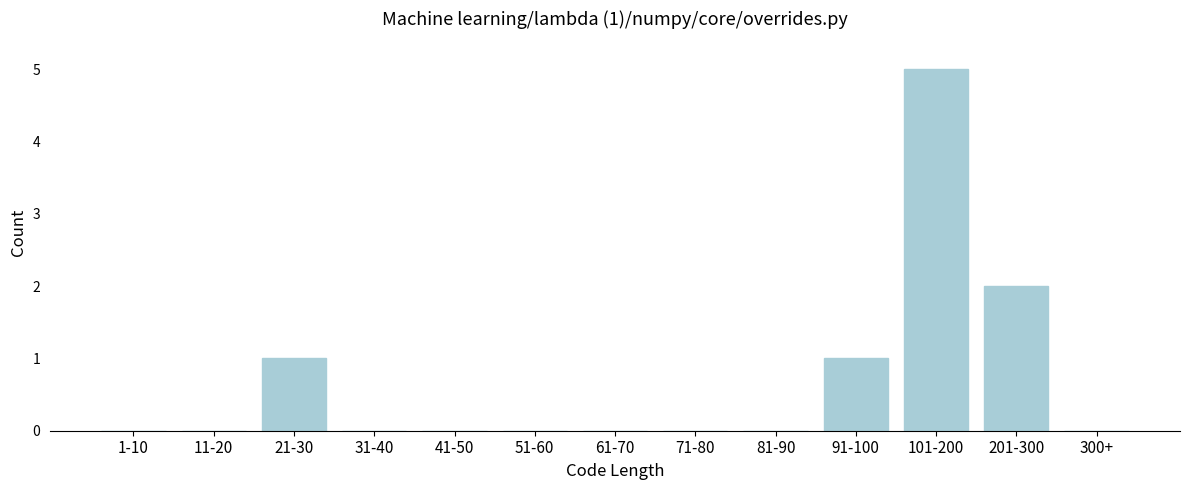

Reading left to right, extract all data points from this chart.

1-10=0	11-20=0	21-30=1	31-40=0	41-50=0	51-60=0	61-70=0	71-80=0	81-90=0	91-100=1	101-200=5	201-300=2	300+=0